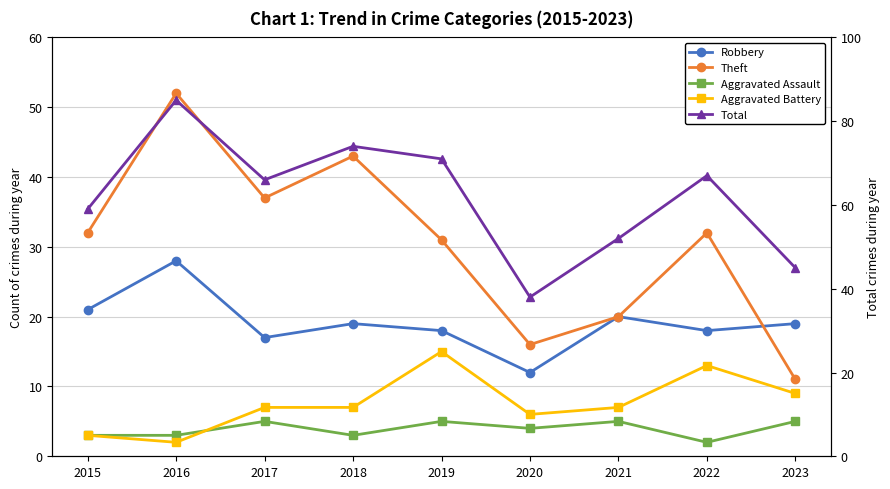

What is the value of the Aggravated Battery point at the 8th from the left?

13